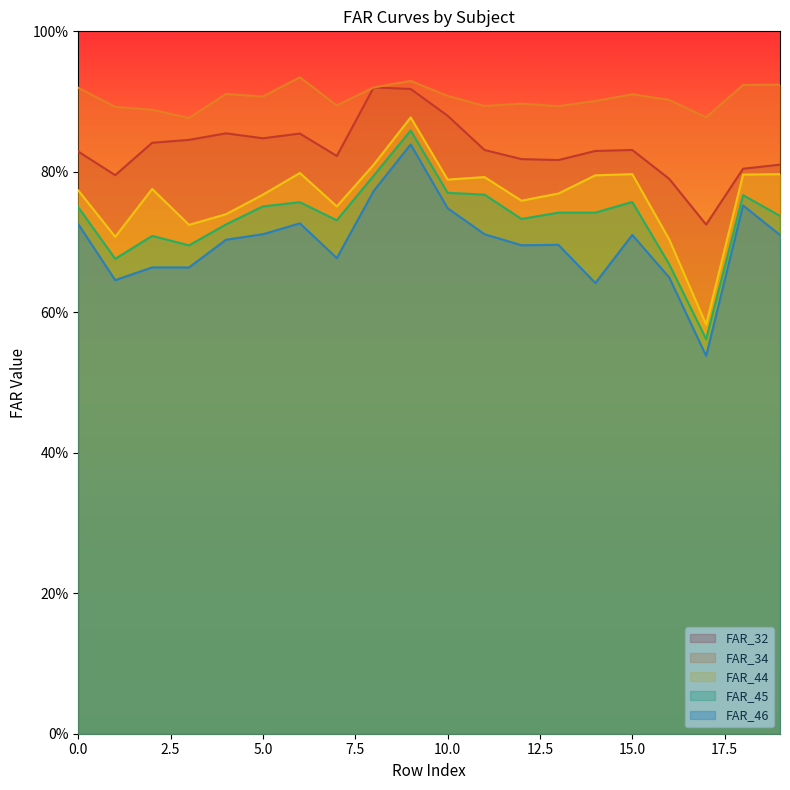

Reading left to right, what are all the values shown in this chart?

FAR_32: 0=0.8	1=0.8	2=0.8	3=0.8	4=0.9	5=0.8	6=0.9	7=0.8	8=0.9	9=0.9	10=0.9	11=0.8	12=0.8	13=0.8	14=0.8	15=0.8	16=0.8	17=0.7	18=0.8	19=0.8
FAR_34: 0=0.9	1=0.9	2=0.9	3=0.9	4=0.9	5=0.9	6=0.9	7=0.9	8=0.9	9=0.9	10=0.9	11=0.9	12=0.9	13=0.9	14=0.9	15=0.9	16=0.9	17=0.9	18=0.9	19=0.9
FAR_44: 0=0.8	1=0.7	2=0.8	3=0.7	4=0.7	5=0.8	6=0.8	7=0.8	8=0.8	9=0.9	10=0.8	11=0.8	12=0.8	13=0.8	14=0.8	15=0.8	16=0.7	17=0.6	18=0.8	19=0.8
FAR_45: 0=0.7	1=0.7	2=0.7	3=0.7	4=0.7	5=0.8	6=0.8	7=0.7	8=0.8	9=0.9	10=0.8	11=0.8	12=0.7	13=0.7	14=0.7	15=0.8	16=0.7	17=0.6	18=0.8	19=0.7
FAR_46: 0=0.7	1=0.6	2=0.7	3=0.7	4=0.7	5=0.7	6=0.7	7=0.7	8=0.8	9=0.8	10=0.7	11=0.7	12=0.7	13=0.7	14=0.6	15=0.7	16=0.6	17=0.5	18=0.8	19=0.7